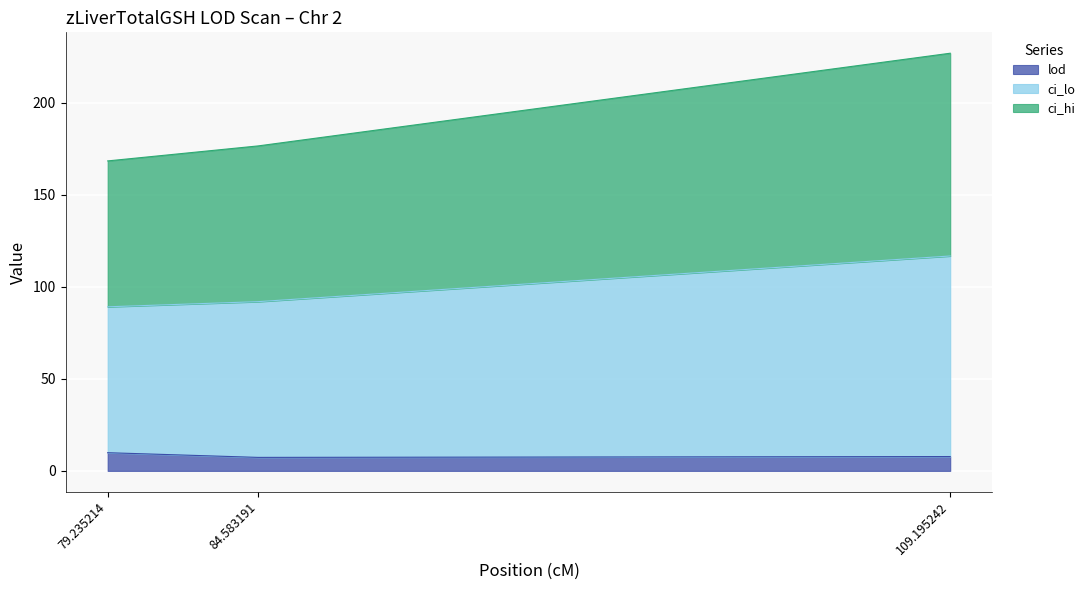

At which category is the sum across all series the highest?

109.195242